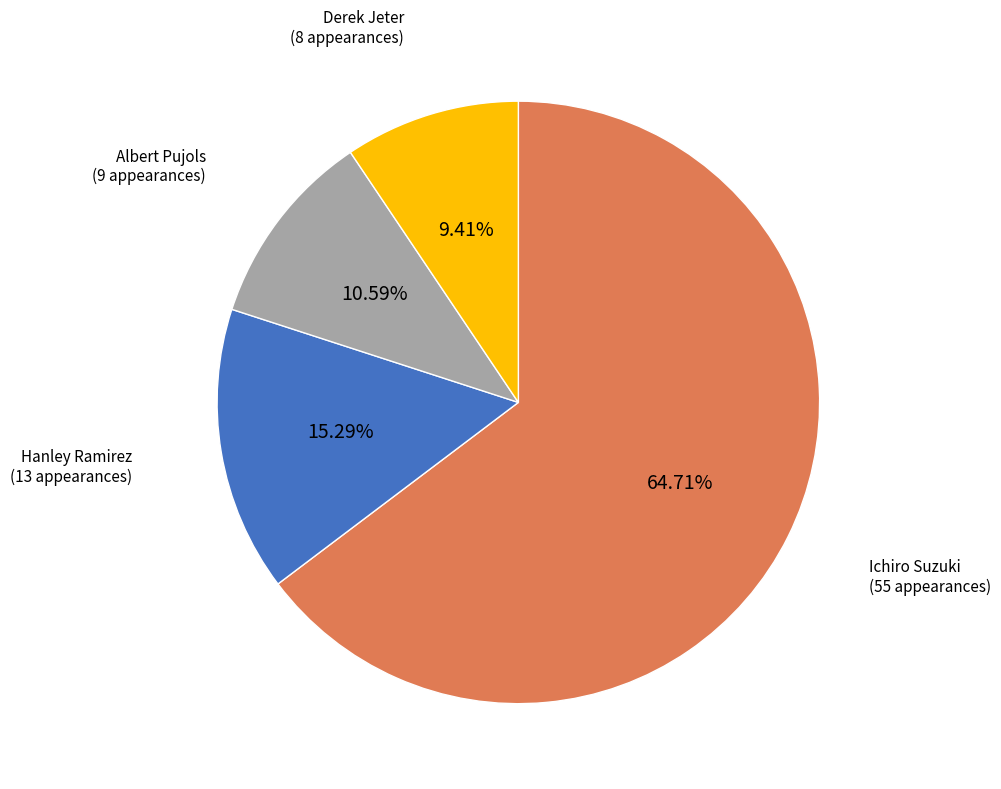

Does any single category account for the majority?

Yes